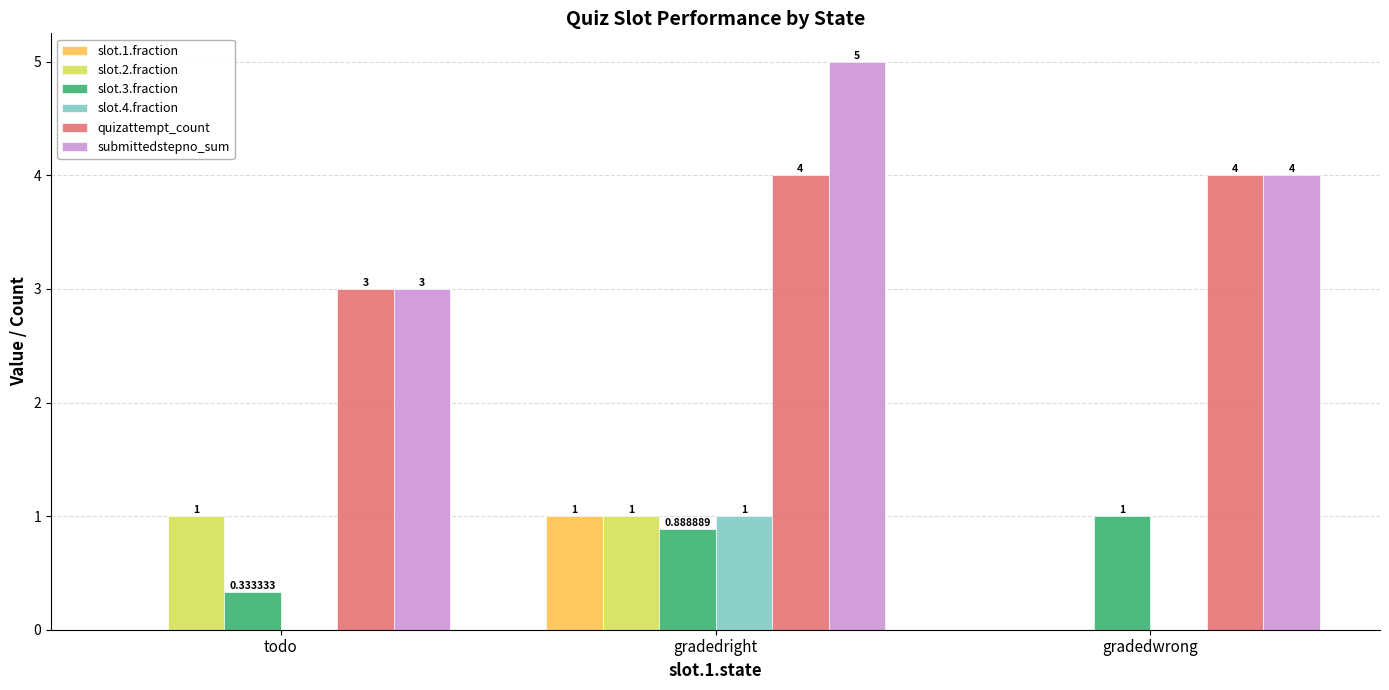

How many categories are shown in the chart?

3